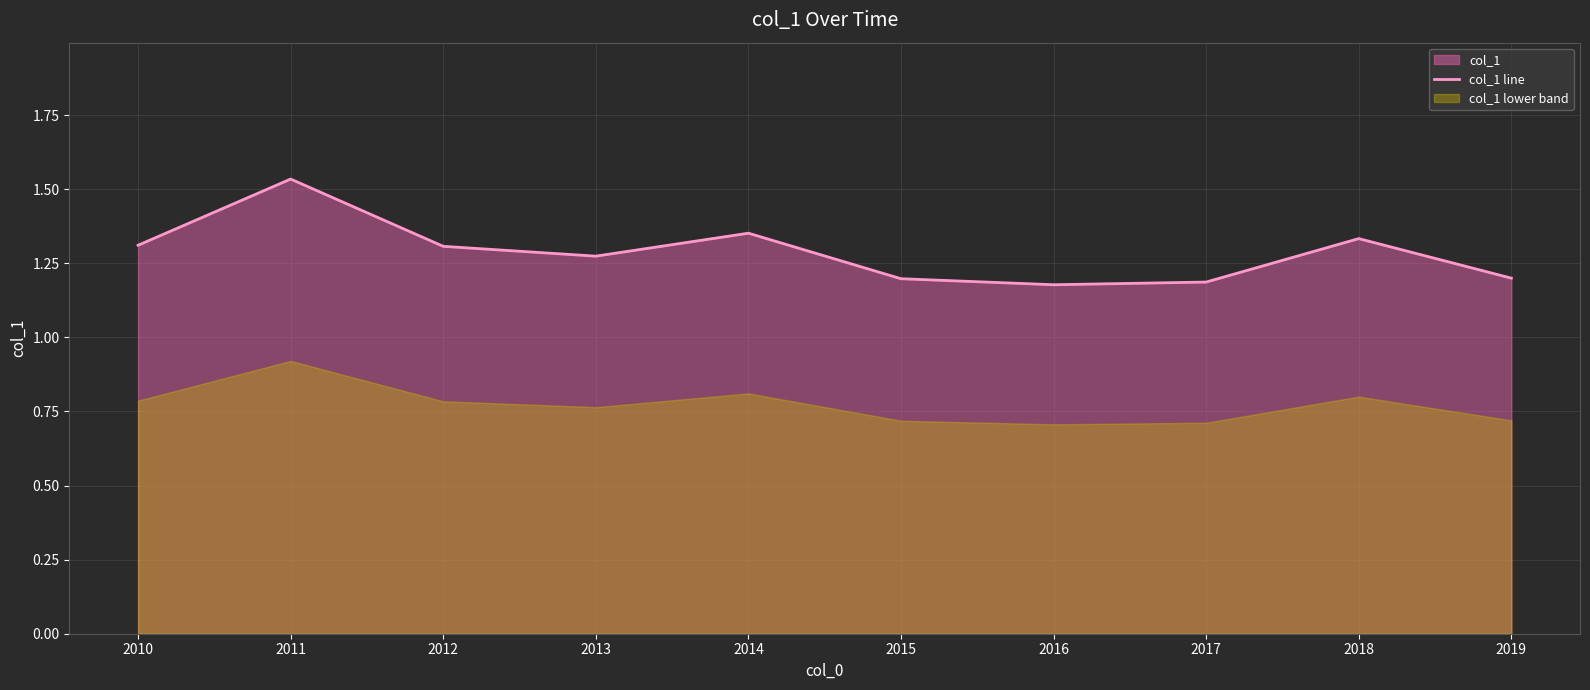

Reading right to left, list all the values displayed in this chart.

2019=1.2	2018=1.3	2017=1.2	2016=1.2	2015=1.2	2014=1.4	2013=1.3	2012=1.3	2011=1.5	2010=1.3